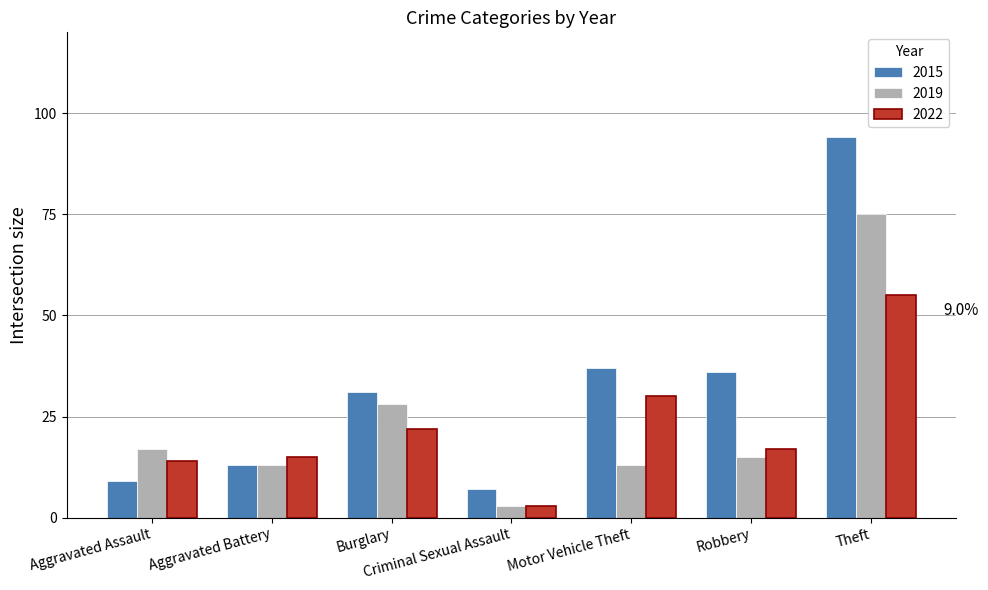

At how many categories does at least one series exceed 86?

1